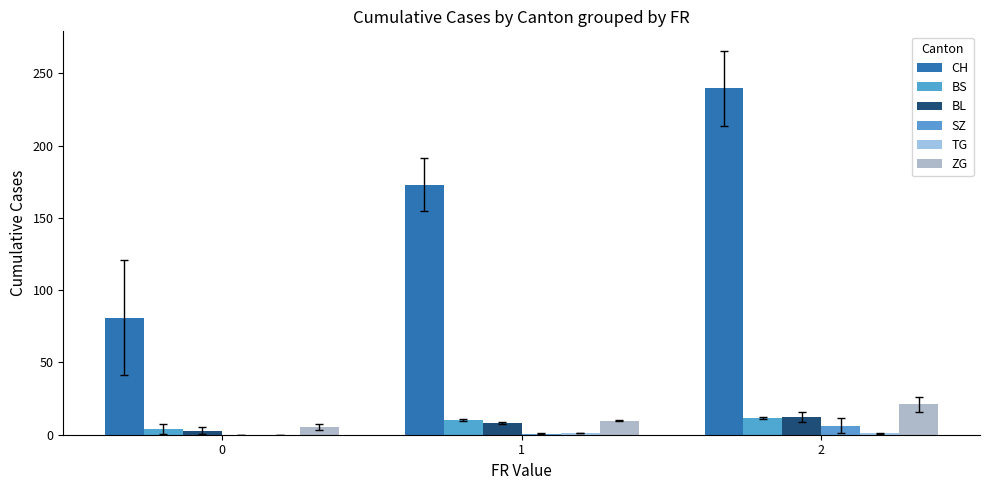

At which category is the sum across all series the highest?

2